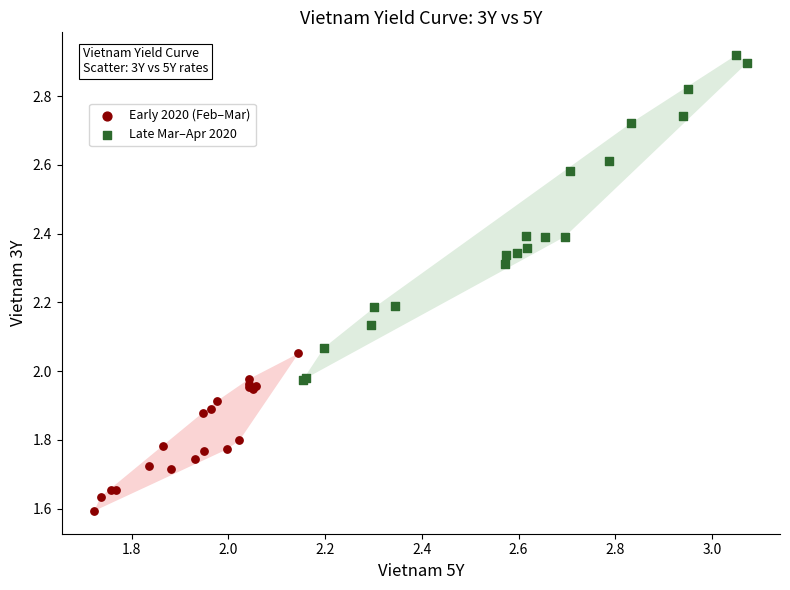

Which series reaches the maximum Y coordinate?

Late Mar–Apr 2020